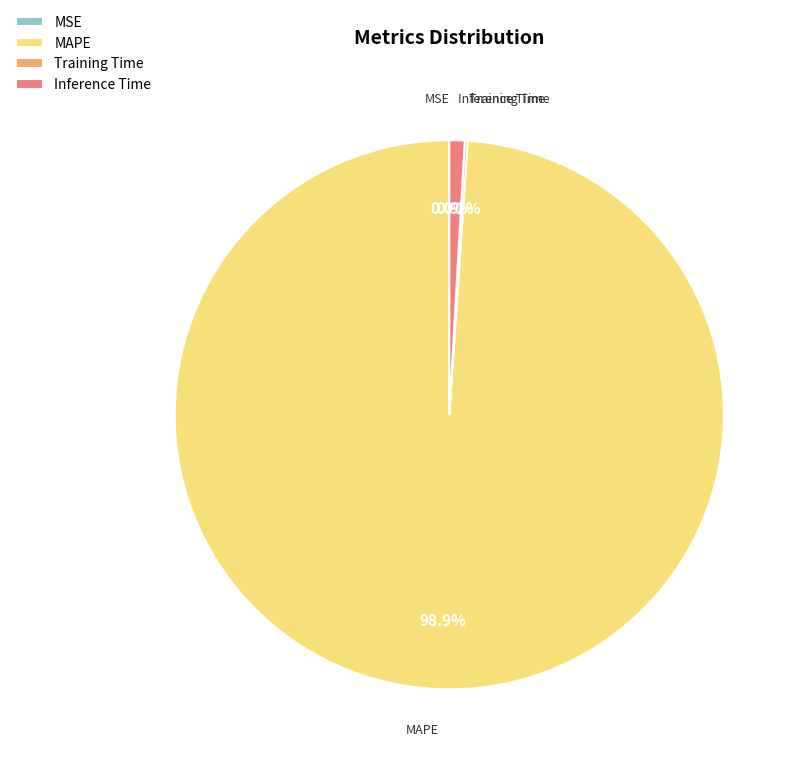

Does any single category account for the majority?

Yes